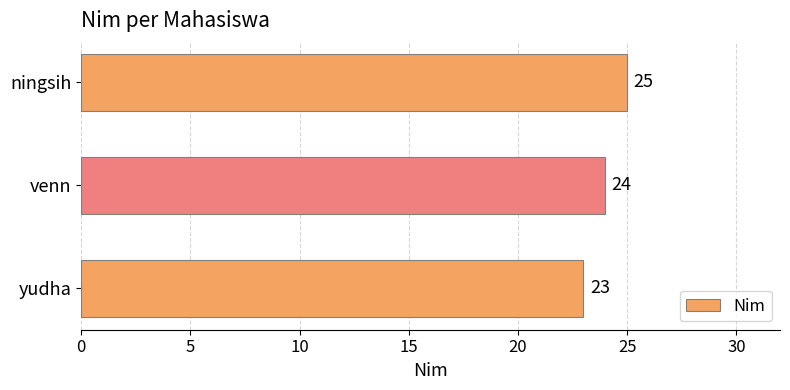

Does the chart contain stacked bars?

No